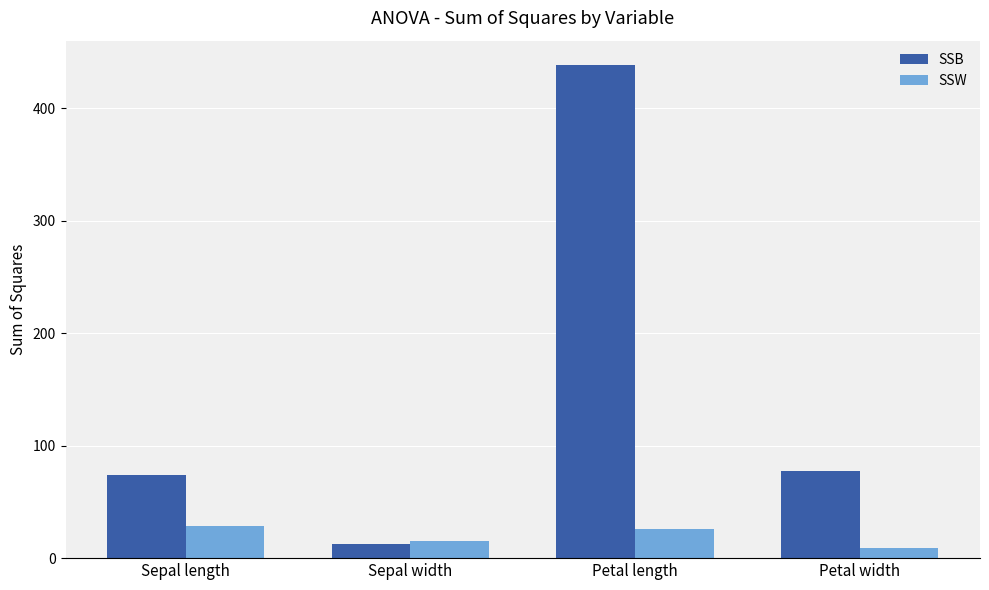

Reading right to left, what are all the values shown in this chart?

SSB: Petal width=77.7	Petal length=438.2	Sepal width=12.8	Sepal length=73.8
SSW: Petal width=8.8	Petal length=26.1	Sepal width=15.5	Sepal length=28.4